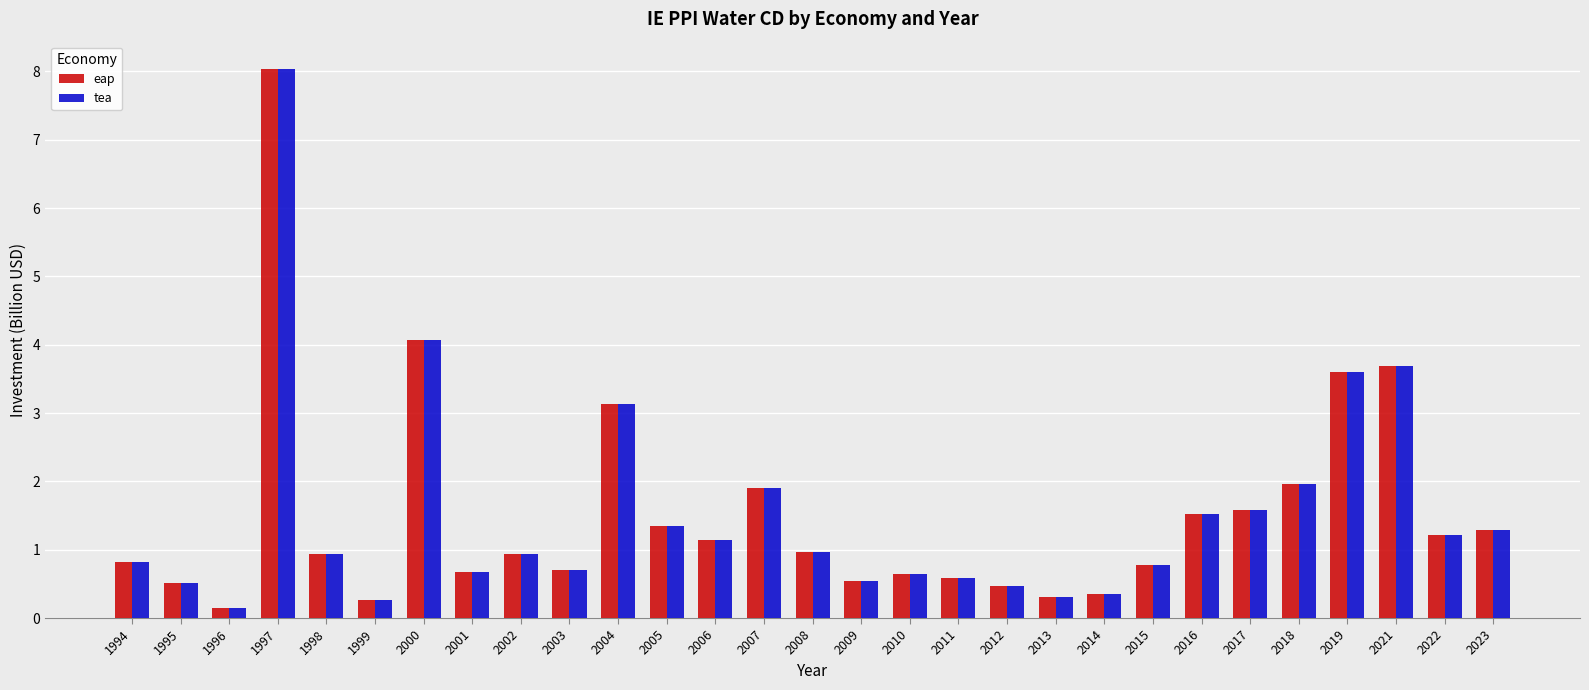

At which category is the sum across all series the highest?

1997